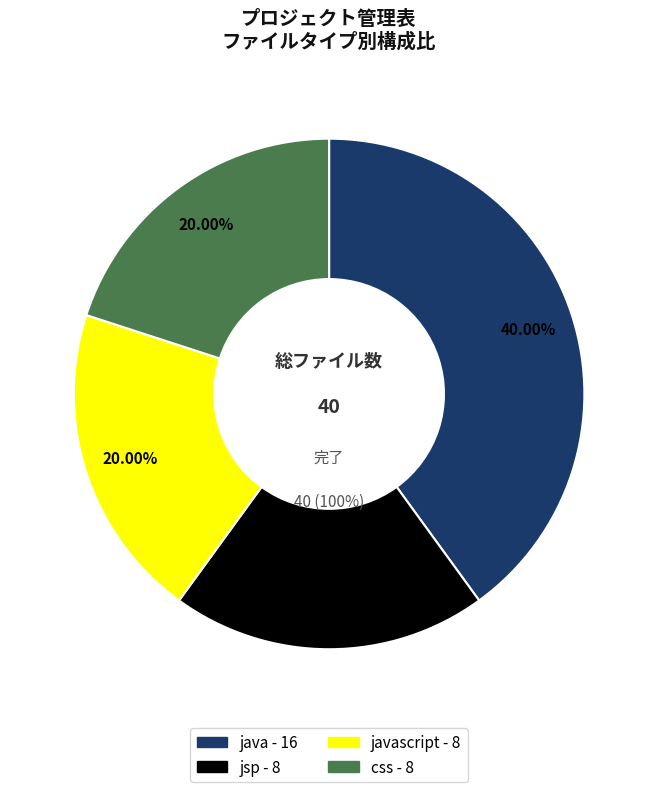

Does css represent more than half of the total?

No